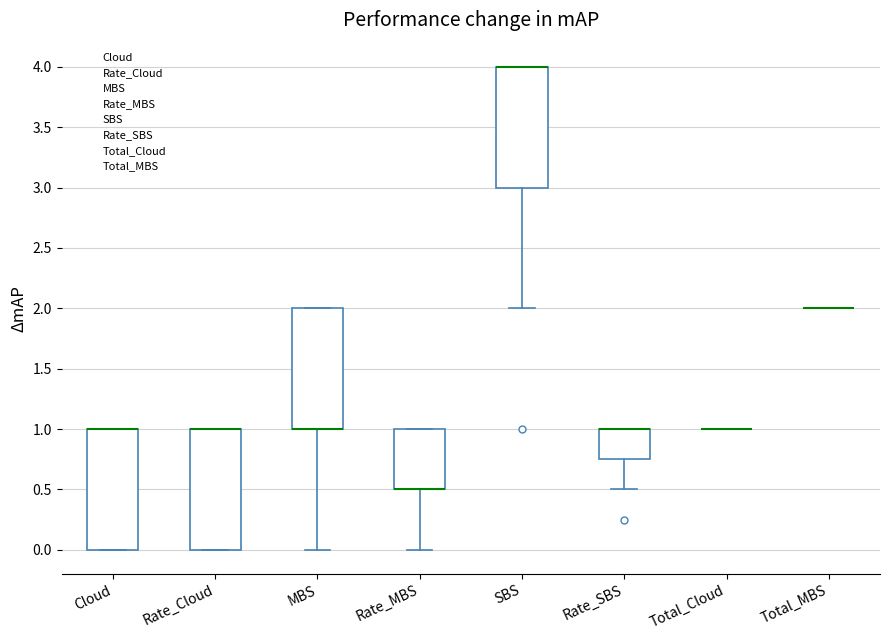

Reading left to right, read every box against the y-axis: the position of its median line, the range the box covers, and the ends of its whiskers. The values are not printed on the chart, so give them approximately, as read against the axis.

Cloud: median 1.00 (drawn on the box's upper edge), box 0.00 to 1.00, whiskers 0.00 to 1.00
Rate_Cloud: median 1.00 (drawn on the box's upper edge), box 0.00 to 1.00, whiskers 0.00 to 1.00
MBS: median 1.00 (drawn on the box's lower edge), box 1.00 to 2.00, whiskers 0.00 to 2.00
Rate_MBS: median 0.50 (drawn on the box's lower edge), box 0.50 to 1.00, whiskers 0.00 to 1.00
SBS: median 4.00 (drawn on the box's upper edge), box 3.00 to 4.00, whiskers 2.00 to 4.00
Rate_SBS: median 1.00 (drawn on the box's upper edge), box 0.75 to 1.00, whiskers 0.50 to 1.00
Total_Cloud: box collapsed to a line at 1.00, whiskers 1.00 to 1.00
Total_MBS: box collapsed to a line at 2.00, whiskers 2.00 to 2.00